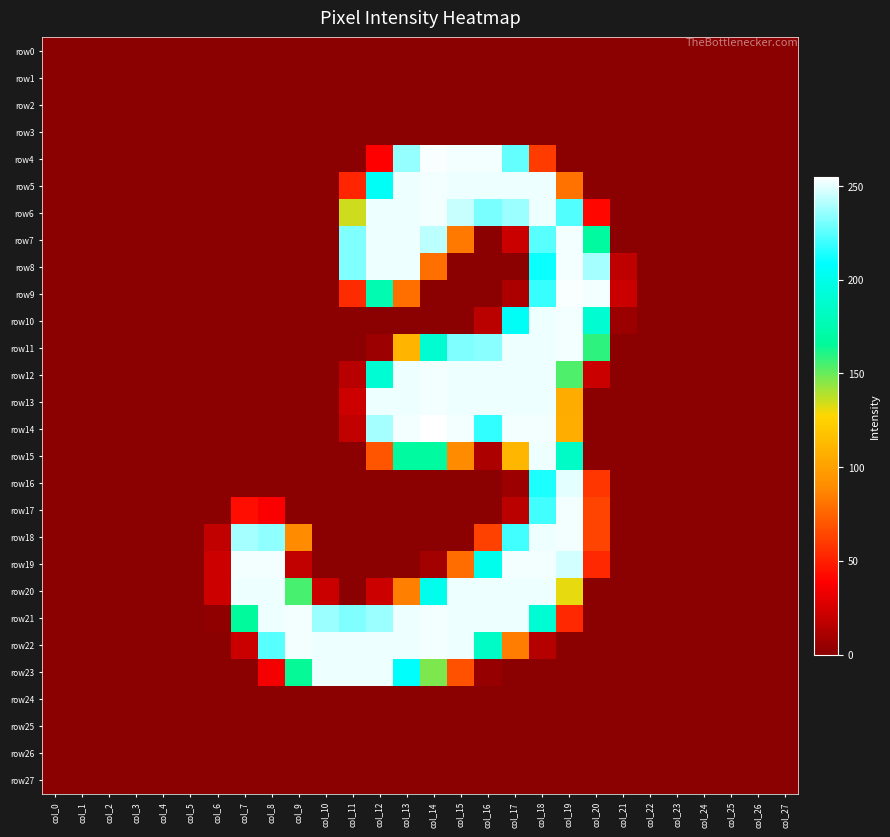

At how many categories does at least one series exceed 180?

14